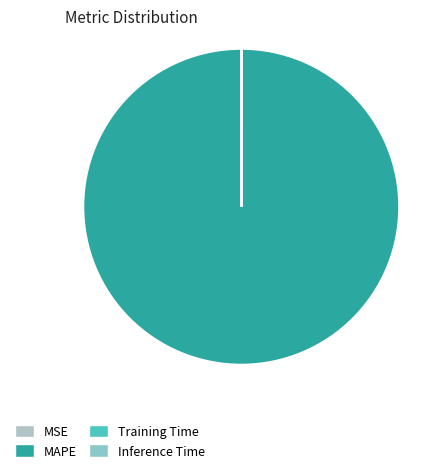

To the nearest percent, what is the difference between the MAPE and Training Time slice percentages?

100%